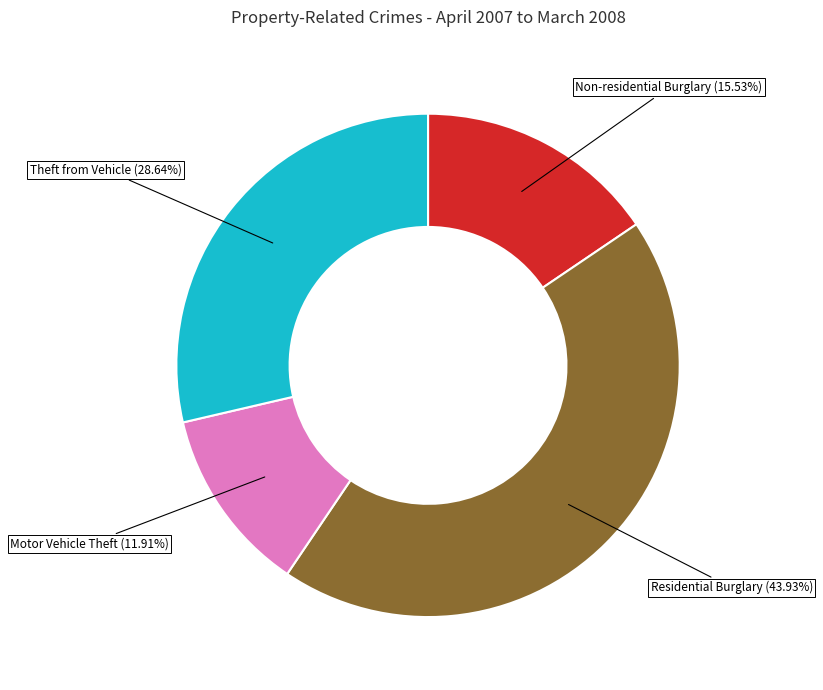

Is there a majority slice in this chart?

No